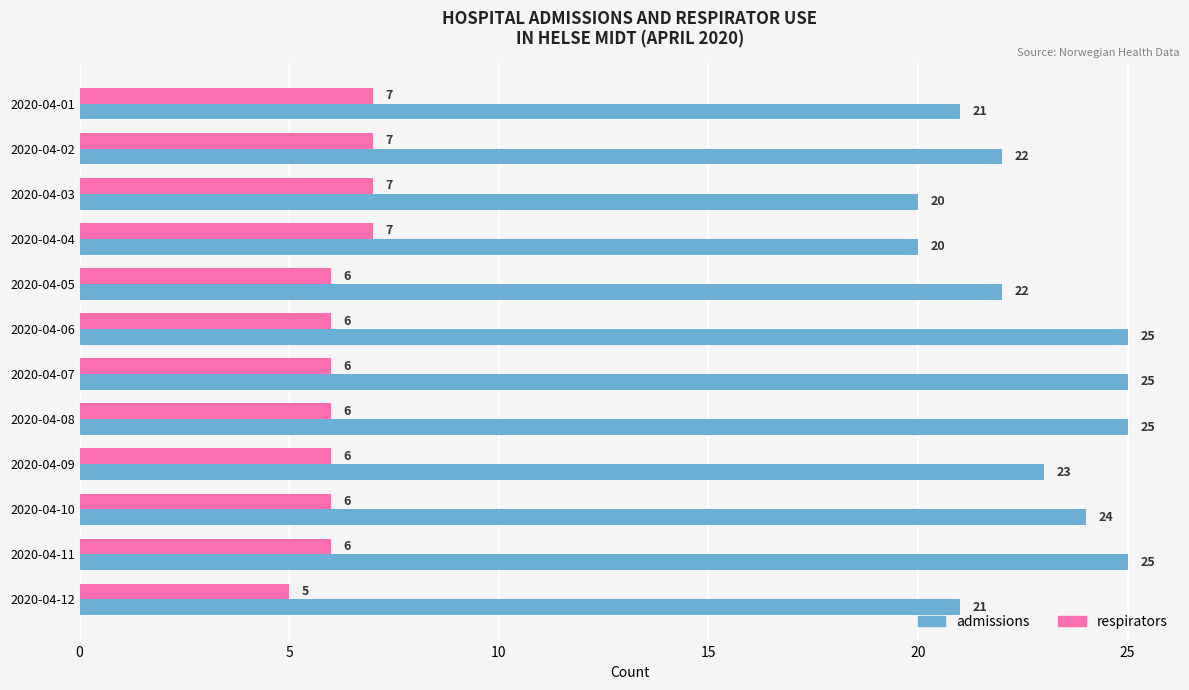

At how many categories does at least one series exceed 15?

12